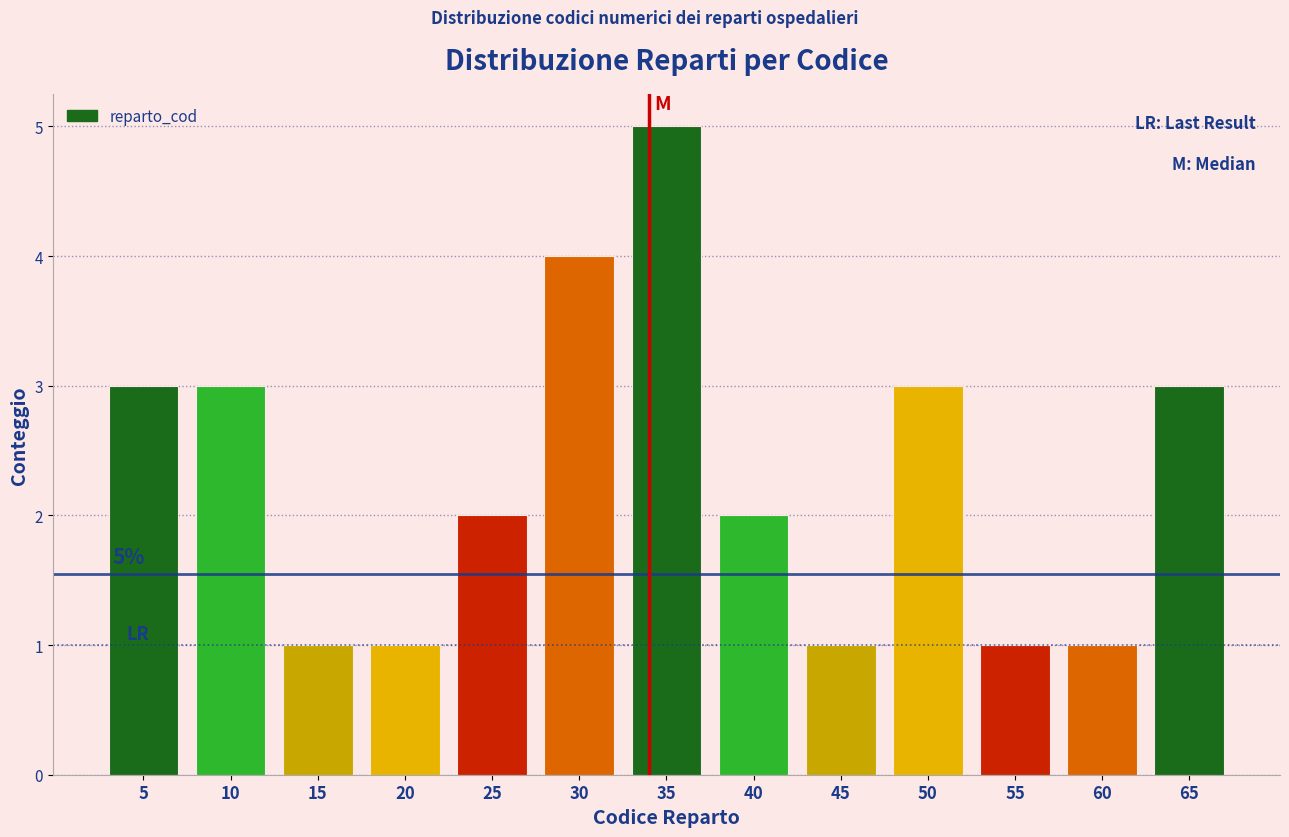

Reading right to left, list all the values displayed in this chart.

3	1	1	3	1	2	5	4	2	1	1	3	3